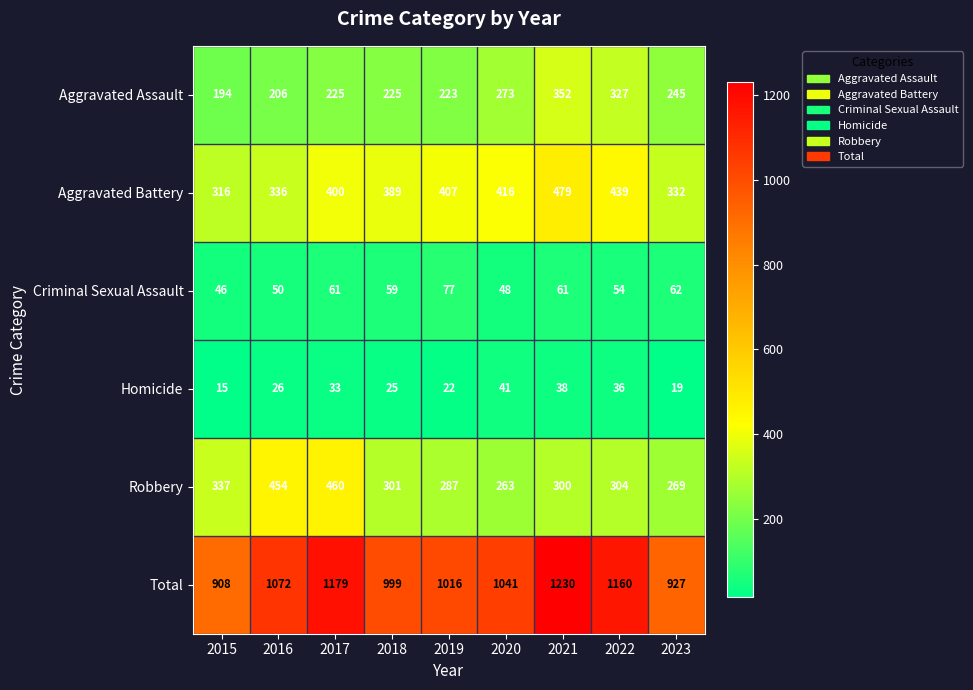

Which series has the largest range (max minus min)?

Total